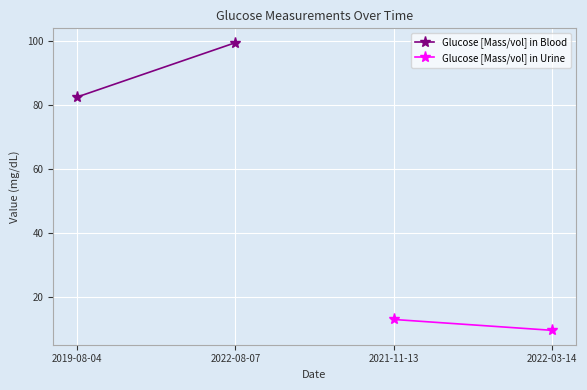

At which category does the chart reach its peak across all series?

2022-08-07